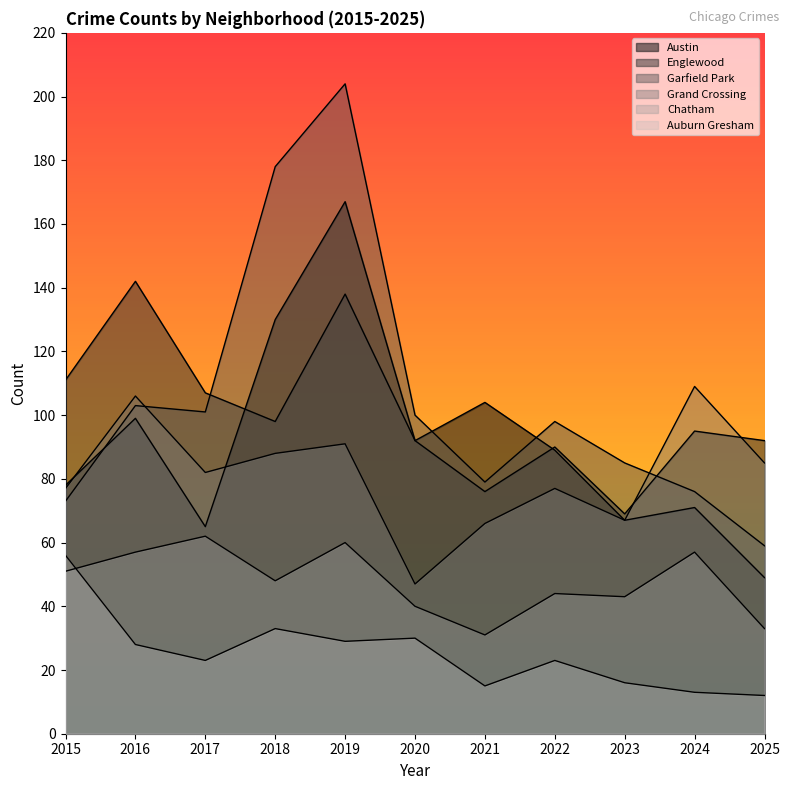

List the labels in order of Englewood value, smallest first.

2023, 2021, 2022, 2020, 2025, 2024, 2018, 2017, 2015, 2019, 2016